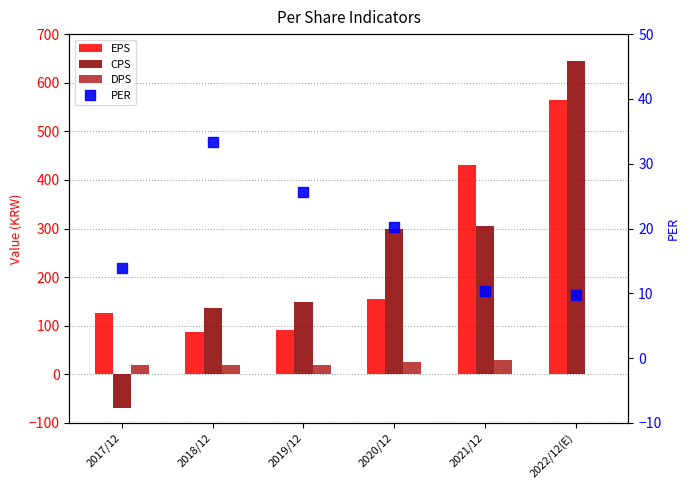

What is the value of the CPS bar at the 1st from the left?

-69.0